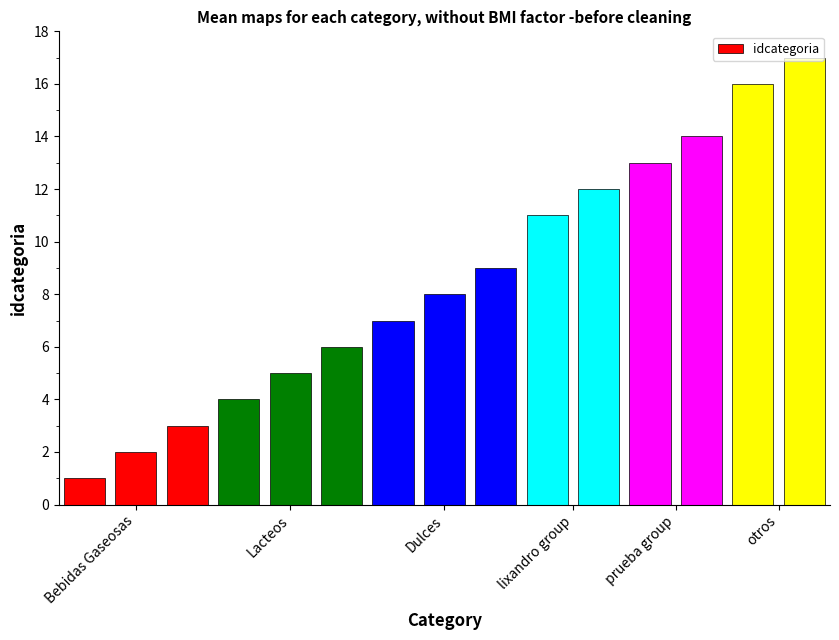

What is the average value?

9